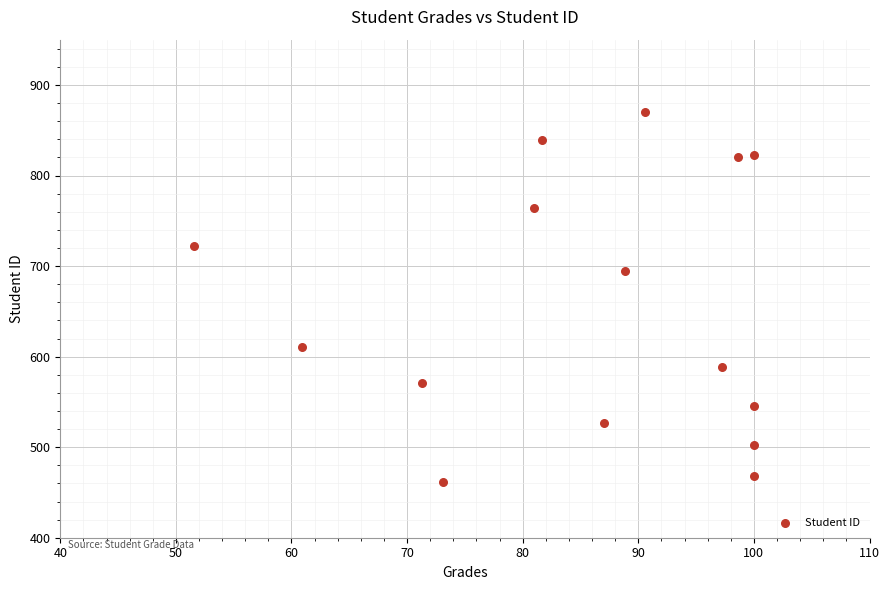

What Y value in the scatter plot is closest to 666?

694